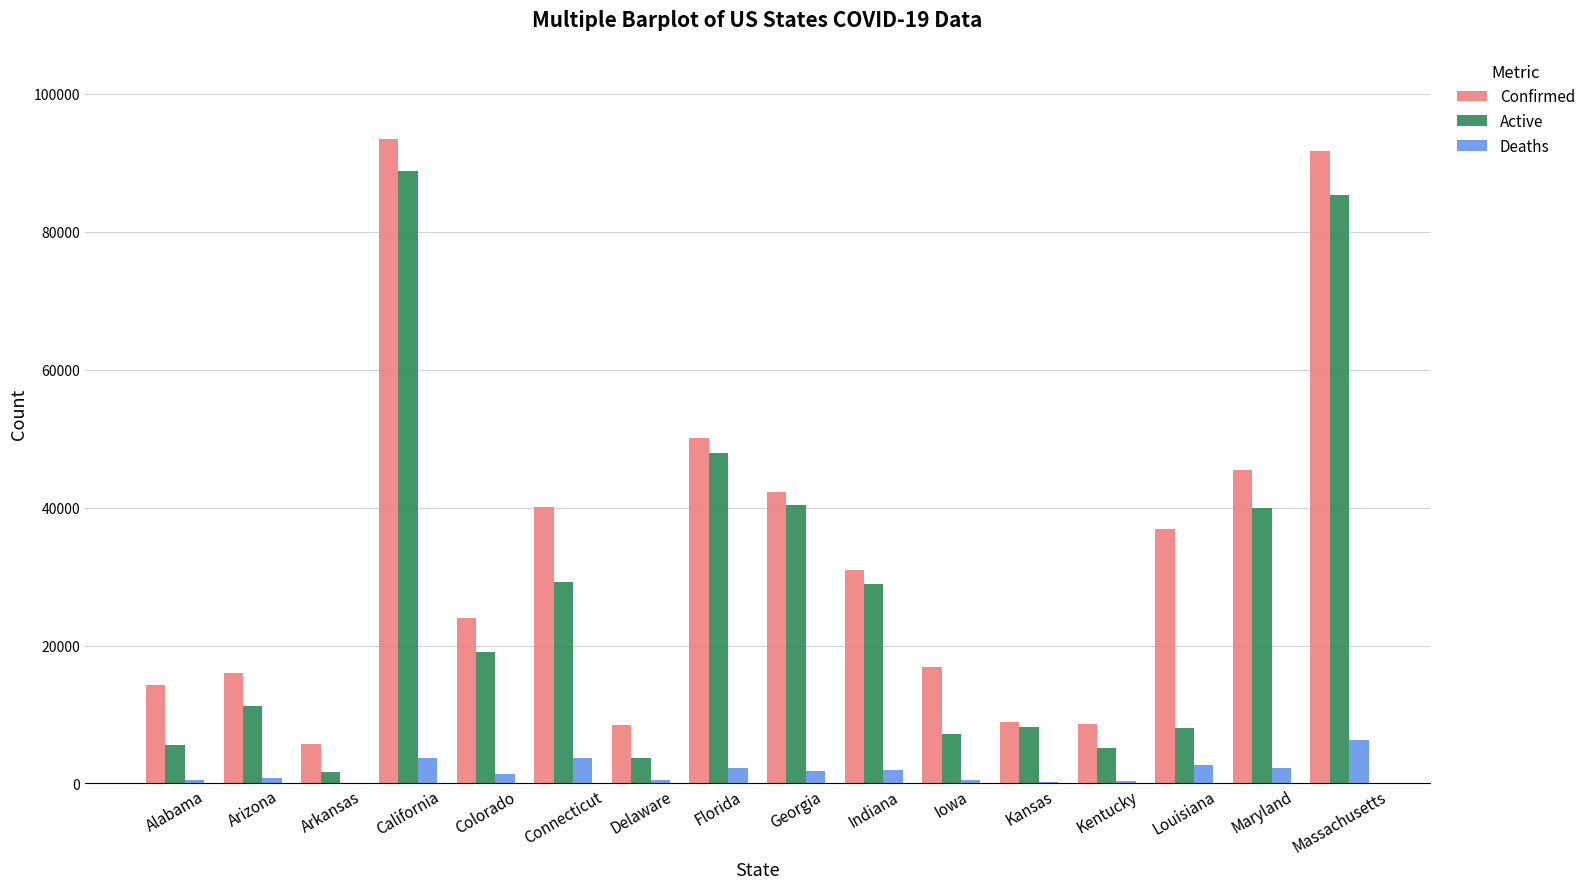

Which series changed the most between Arkansas and Maryland?

Confirmed